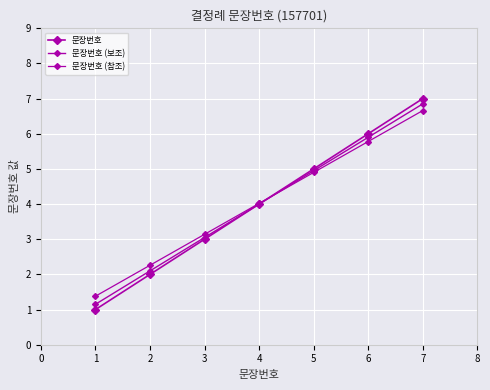

True or false: 문장번호 (보조) and 문장번호 (참조) cross at least once.

True